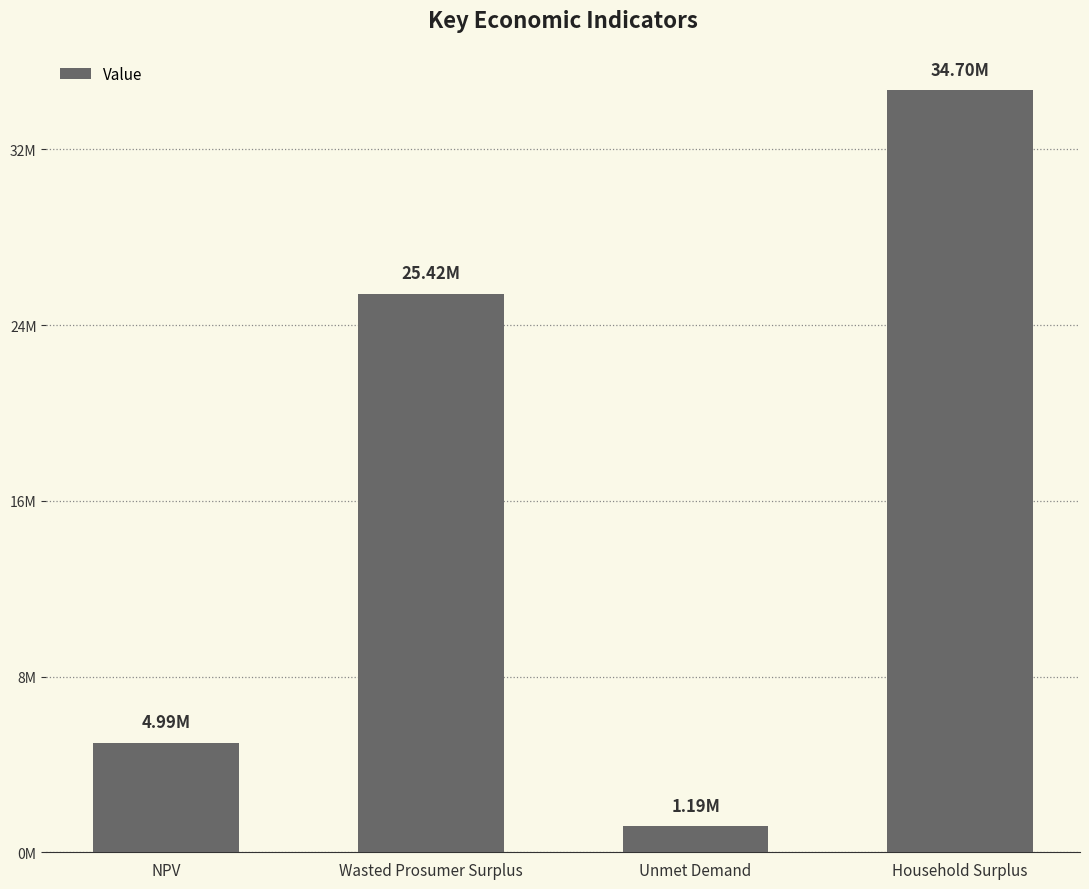

Which category has the highest value across all series?

Household Surplus